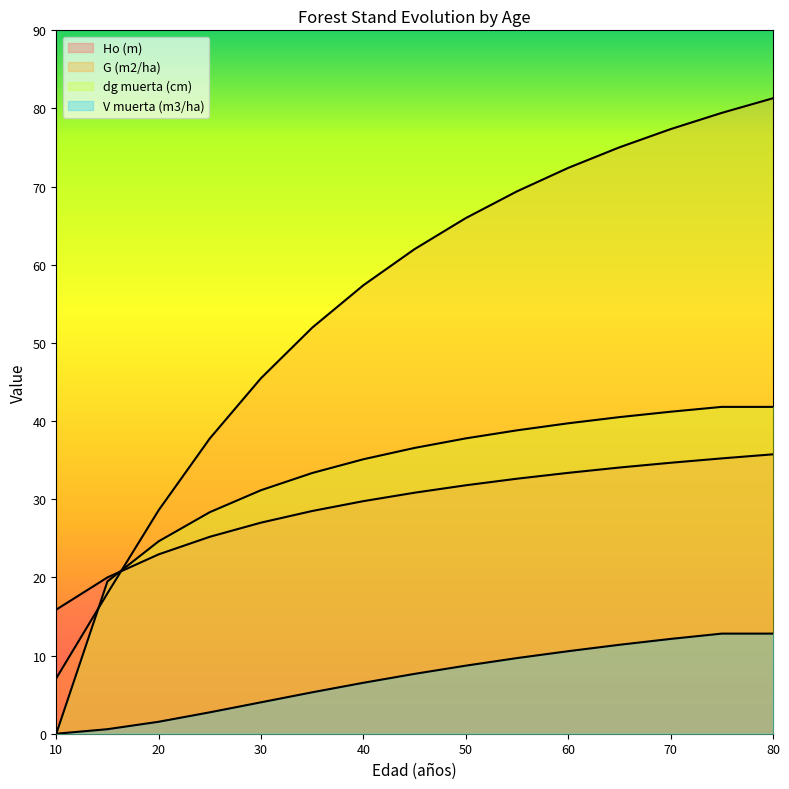

Which series has the widest spread of values?

G (m2/ha)